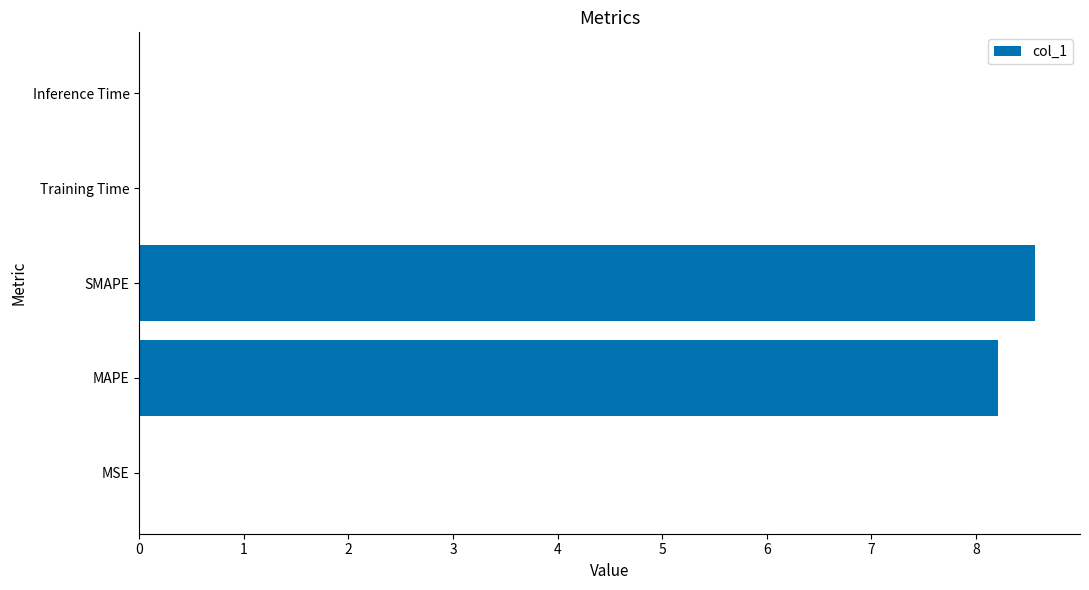

The chart shows a value of 0.0 at Inference Time. True or false?

True